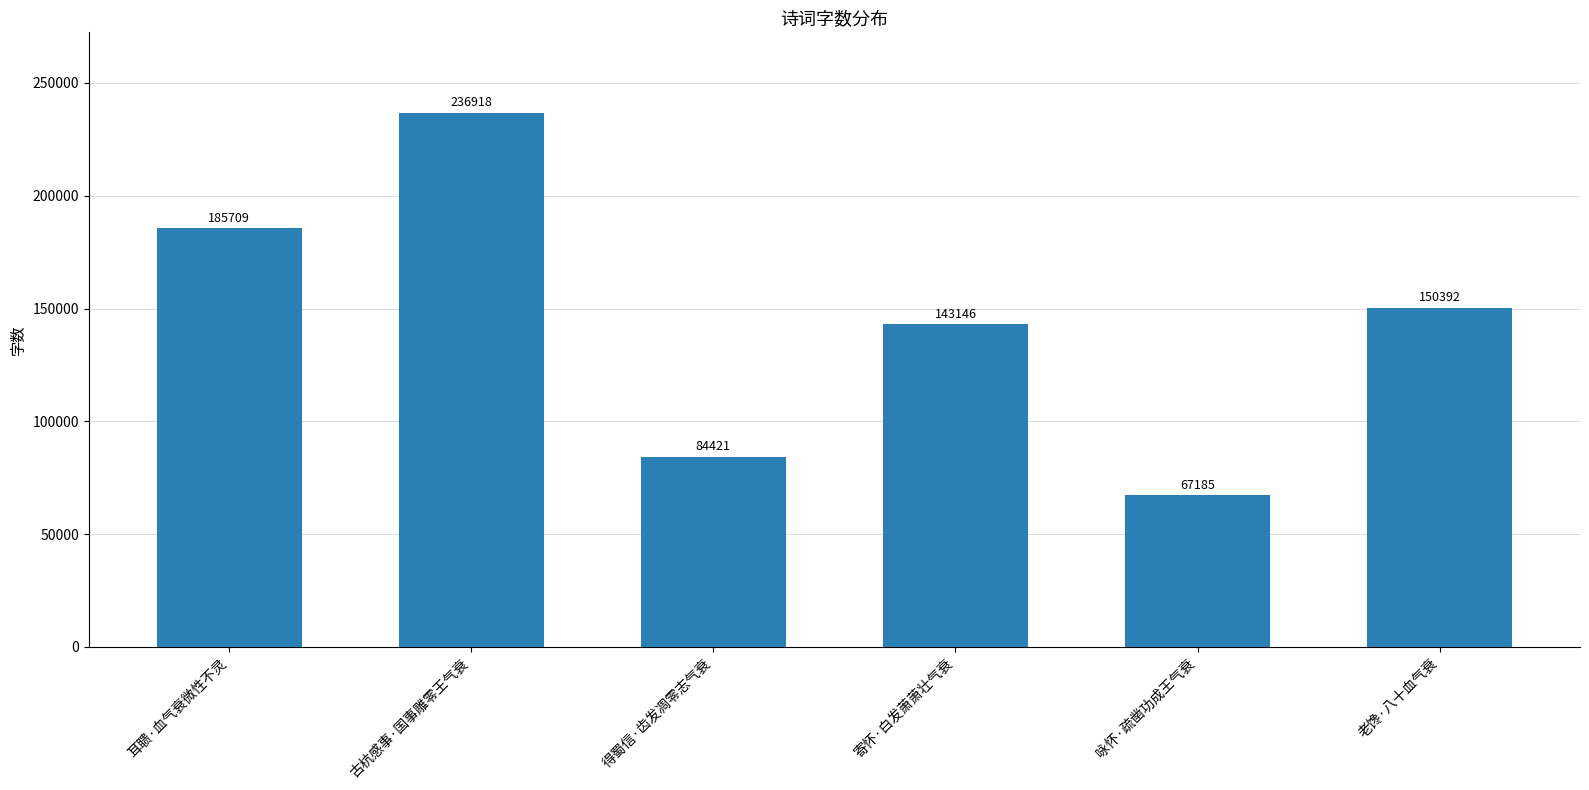

Read the value at 耳聩·血气衰微性不灵, to the nearest 50.

185700